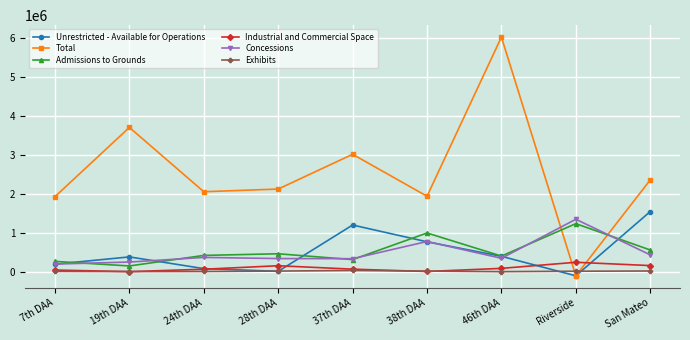

What is the label of the 8th point from the left?

Riverside